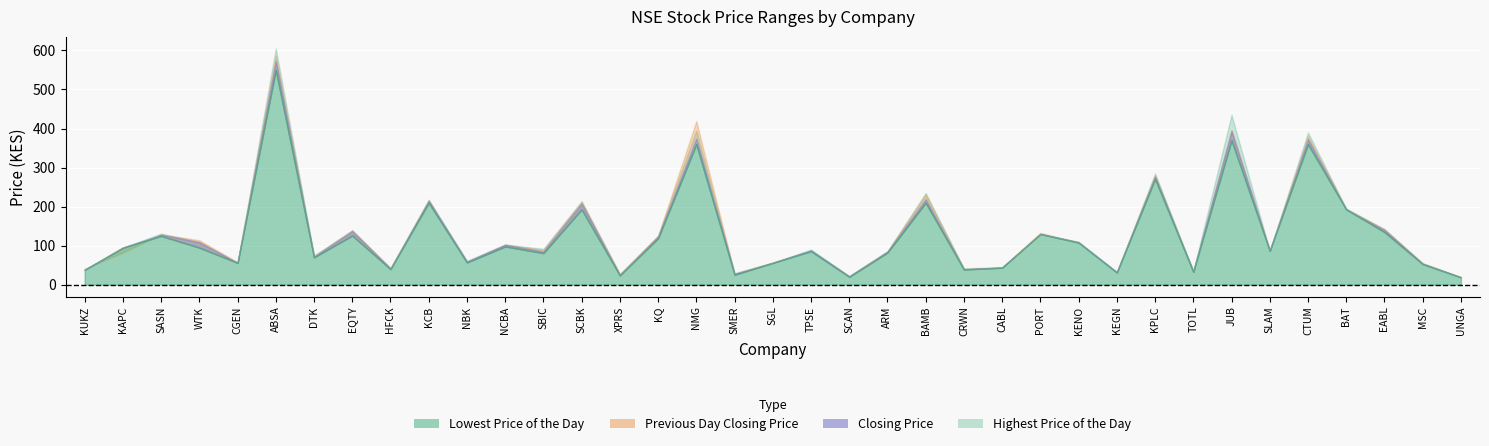

Where is Previous Day Closing Price nearest to the value 302?

KPLC